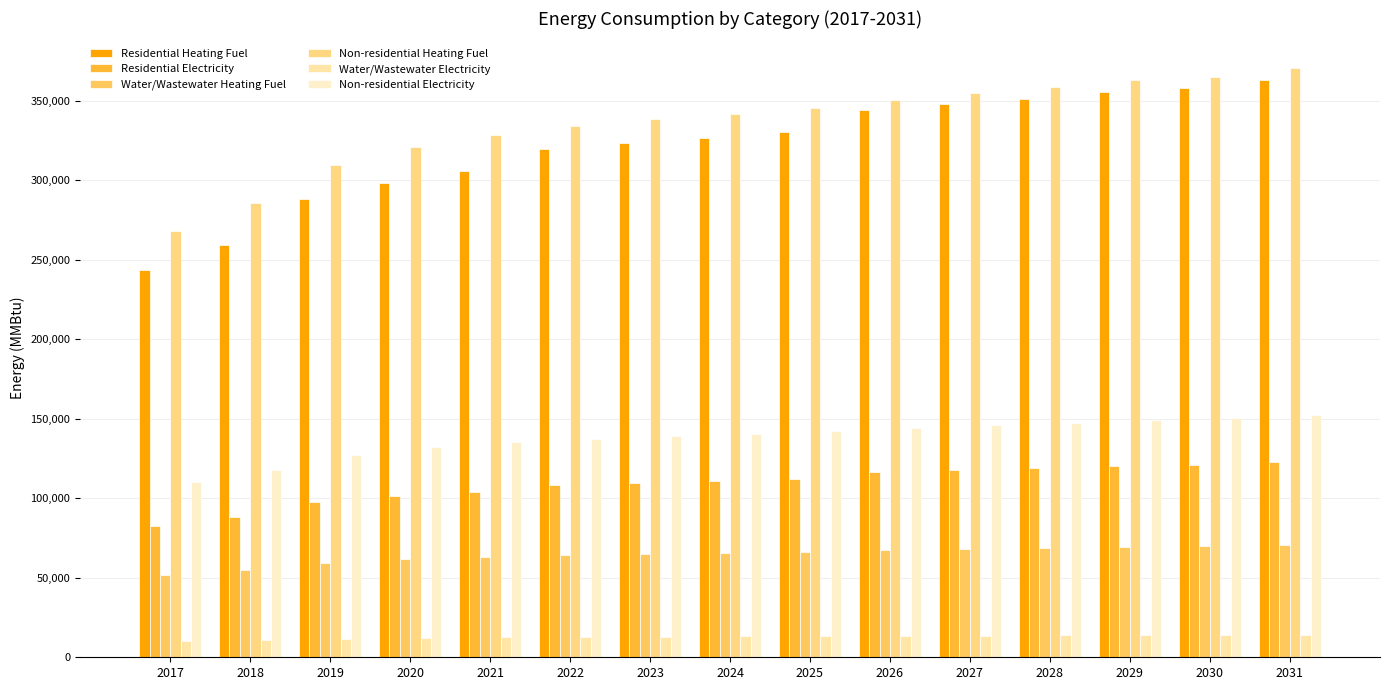

Which series changed the most between 2026 and 2029?

Non-residential Heating Fuel